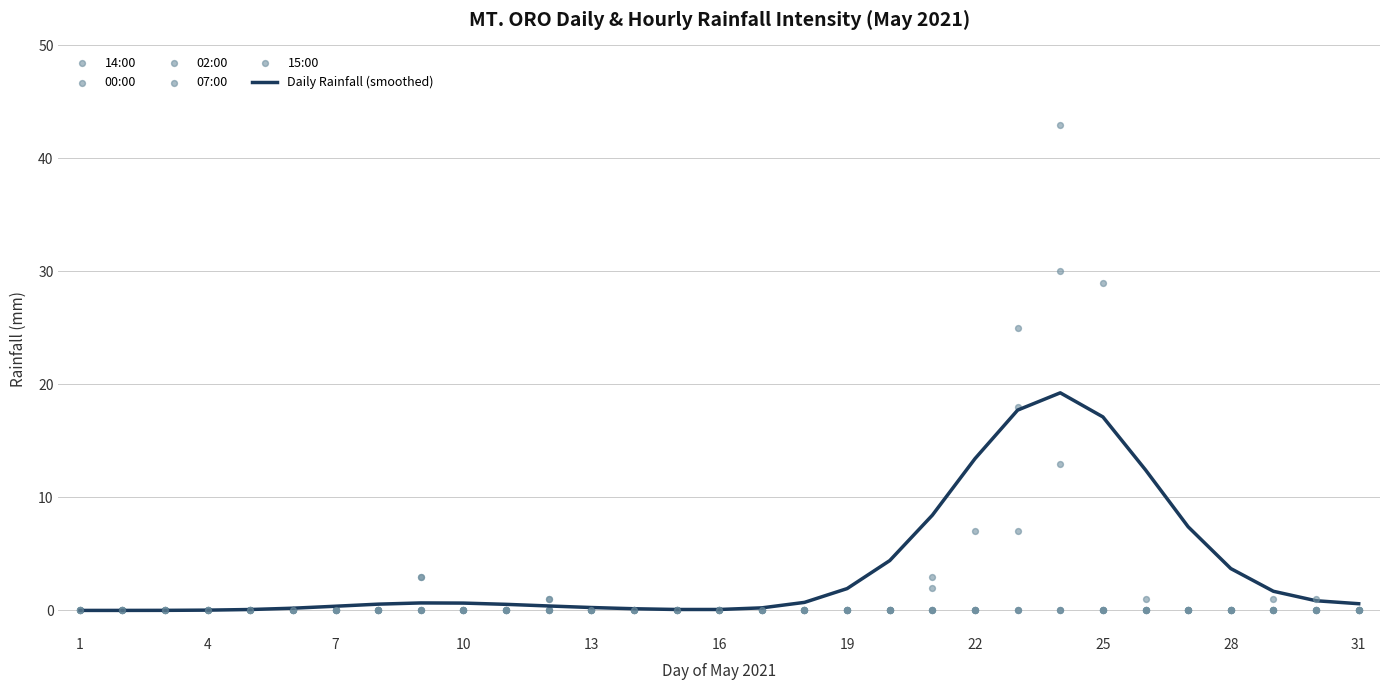

What is the maximum value for Daily Rainfall (smoothed)?

19.3